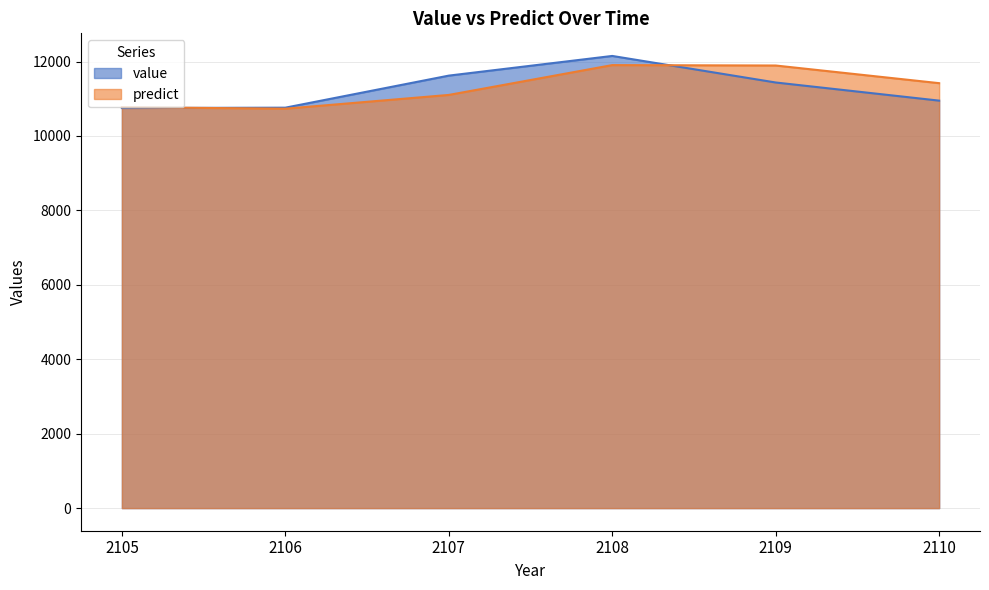

The value of value at 2109 is 11437.2. True or false?

True